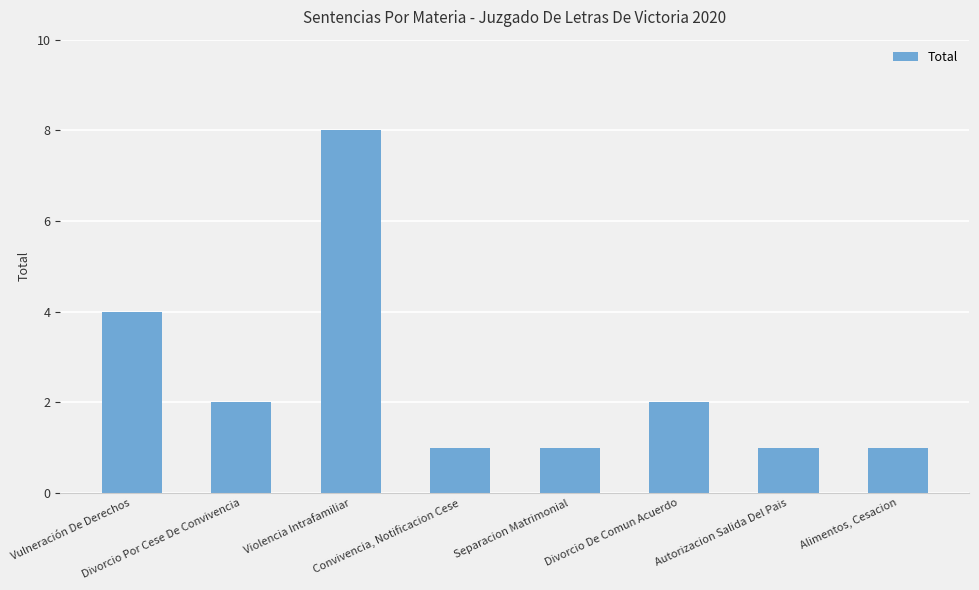

Are the bars grouped side by side (vs. stacked)?

No